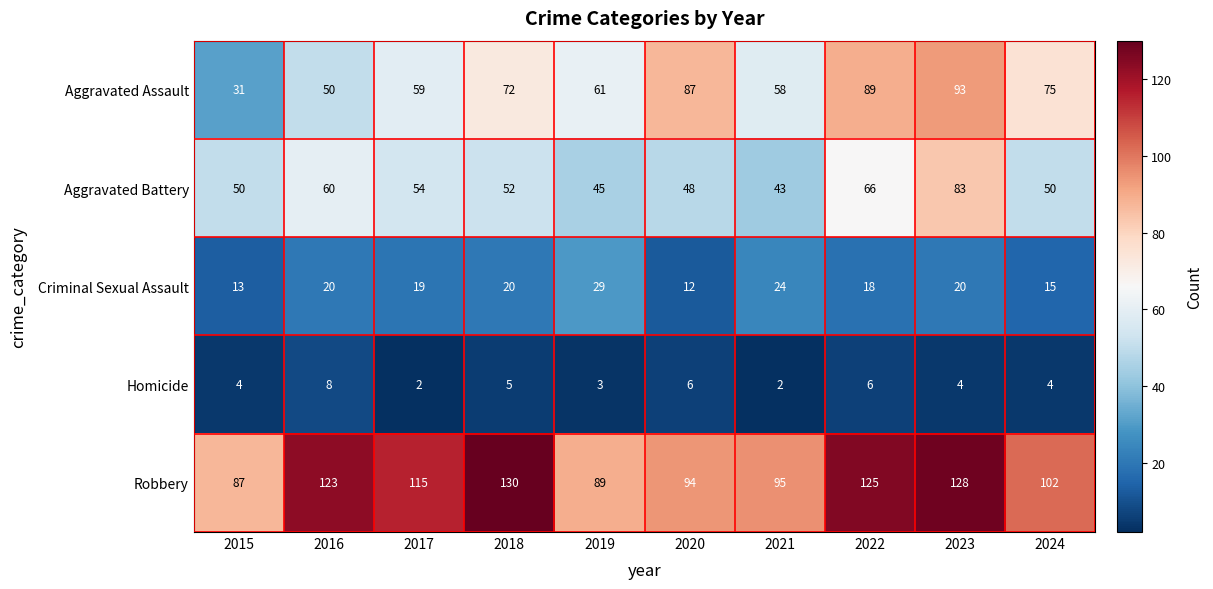

At which category is the sum across all series the highest?

2023